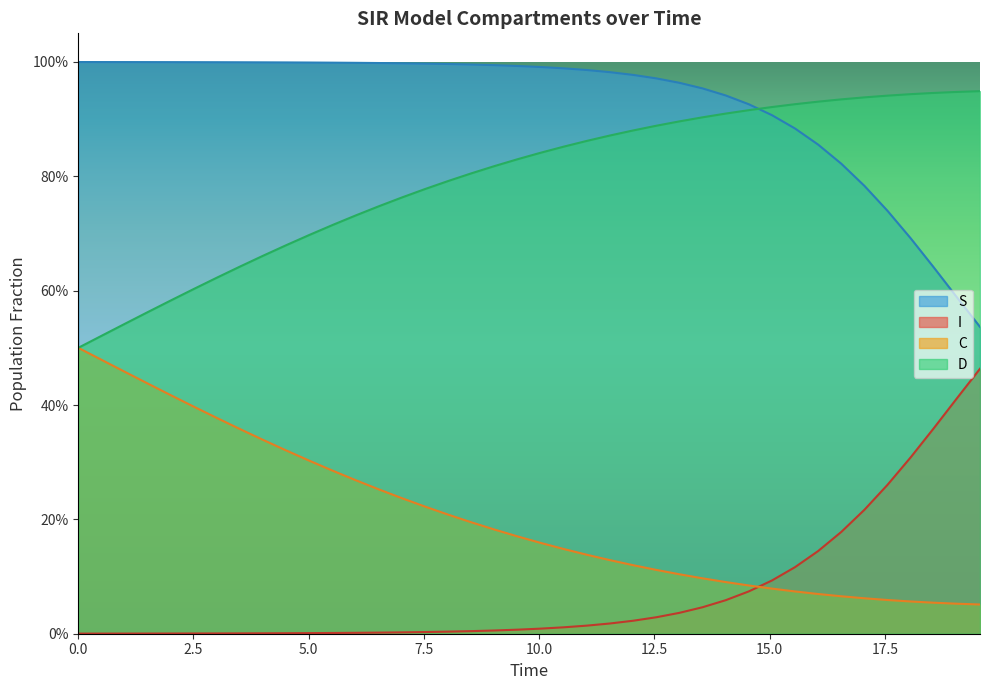

What are all the series names shown in the legend?

S, I, C, D